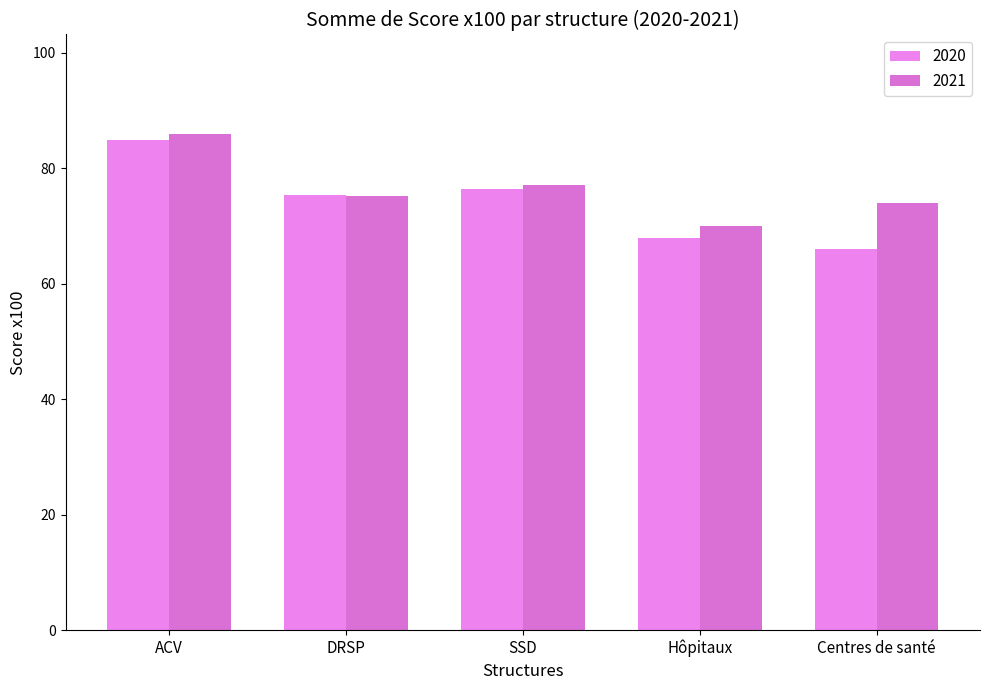

How many groups of bars are there?

5